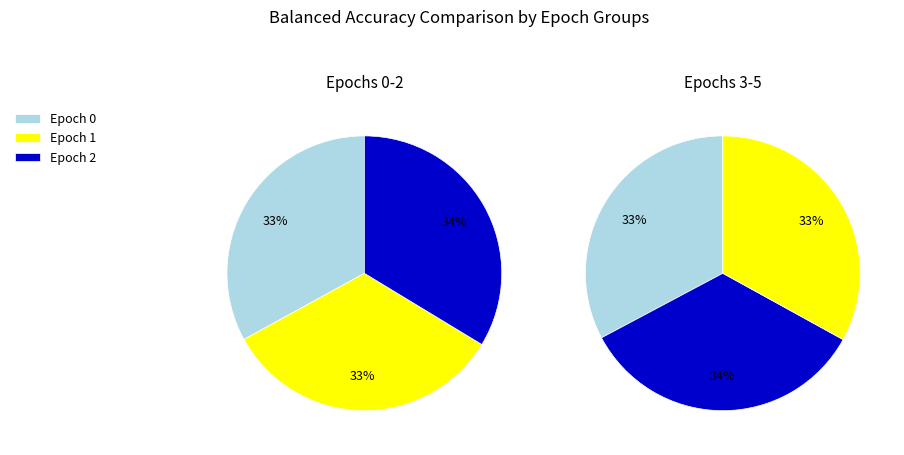

Rank the categories by value from highest to lowest.

Epoch 2, Epoch 4, Epoch 1, Epoch 0, Epoch 5, Epoch 3